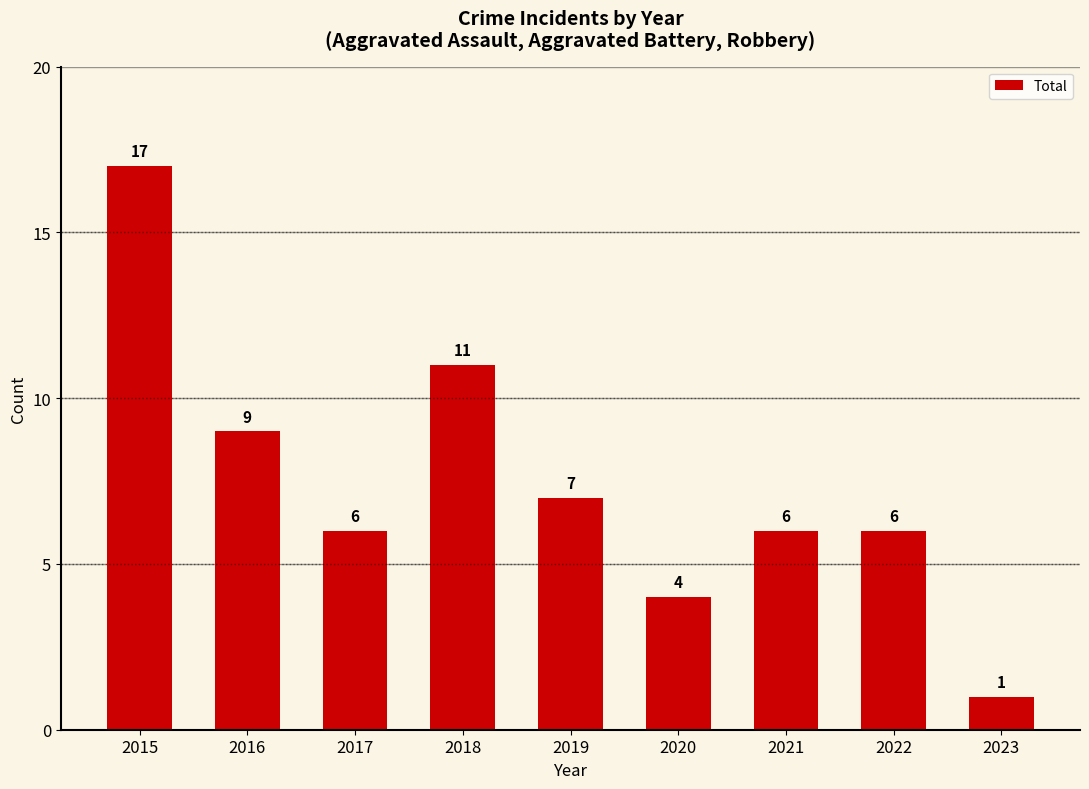

The value at 2017 is 1. True or false?

False